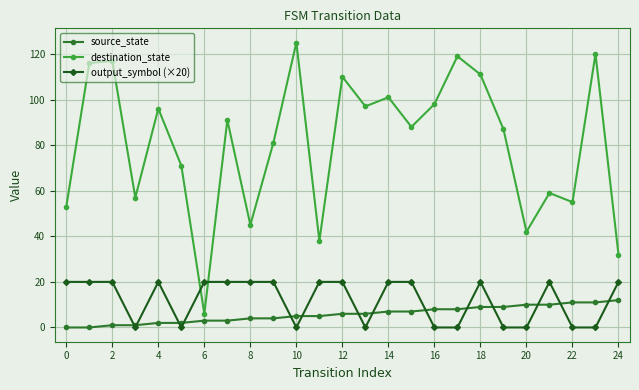

List the series in order of their peak value, highest first.

destination_state, output_symbol (×20), source_state